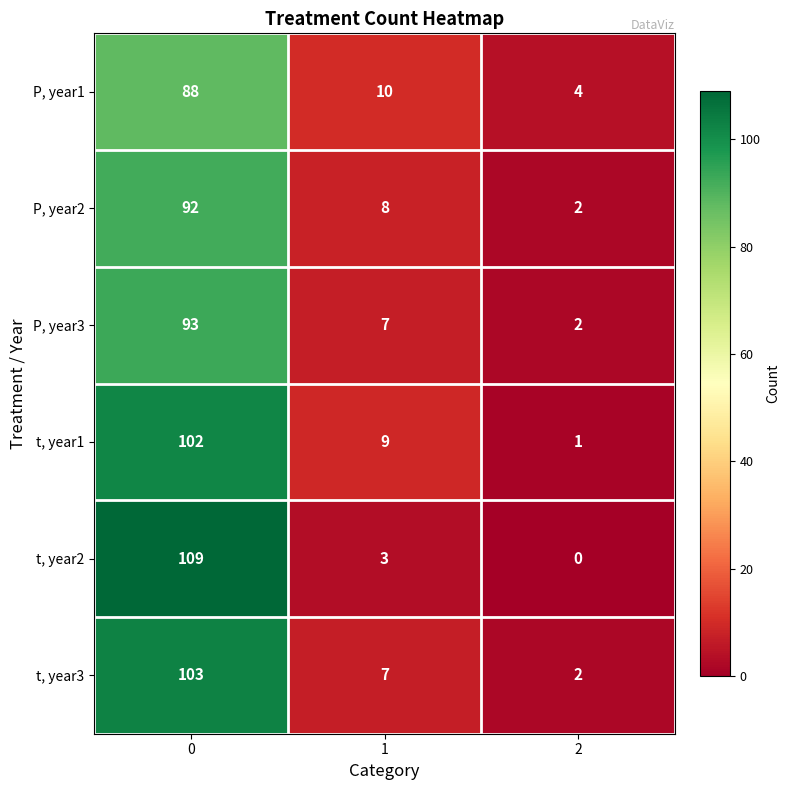

What is the total value across all series at 0?

587